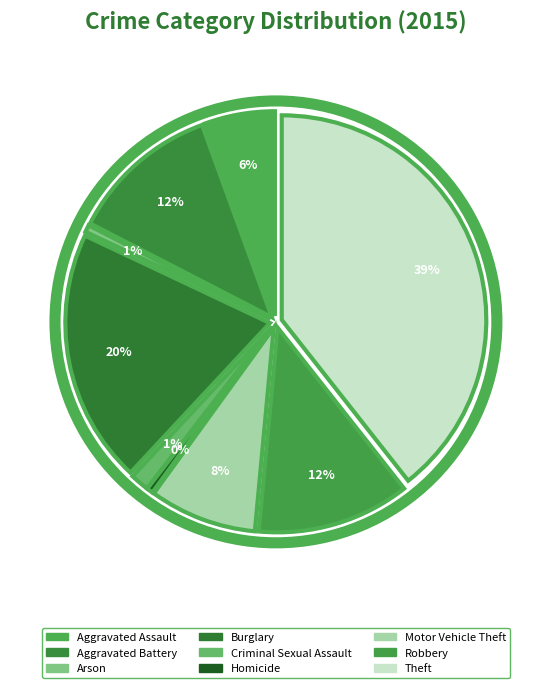

To the nearest percent, what is the difference between the largest and smallest slice percentages?

39%